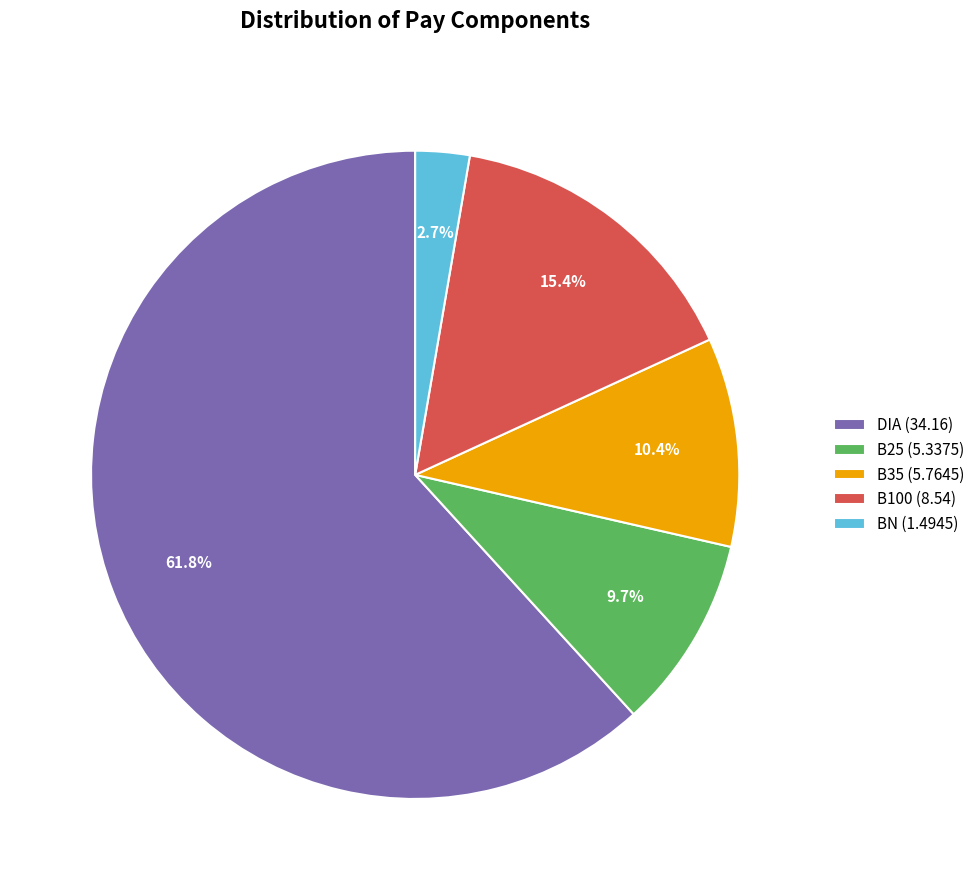

Does DIA (34.16) account for over 50% of the chart?

Yes